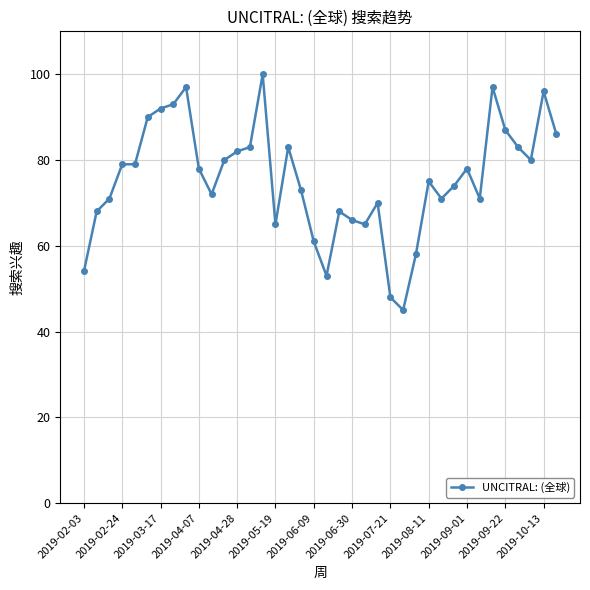

What is the greatest value displayed?

100